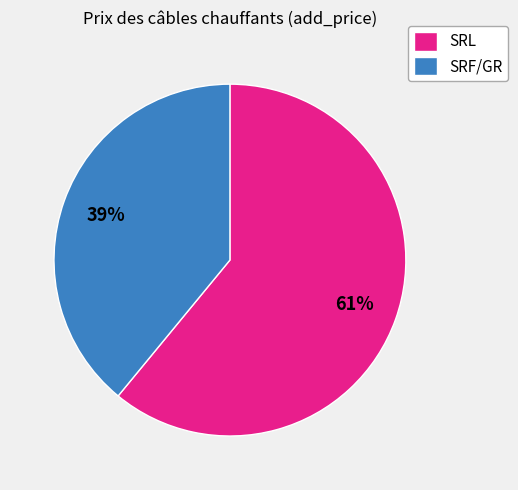

Does any single category account for the majority?

Yes